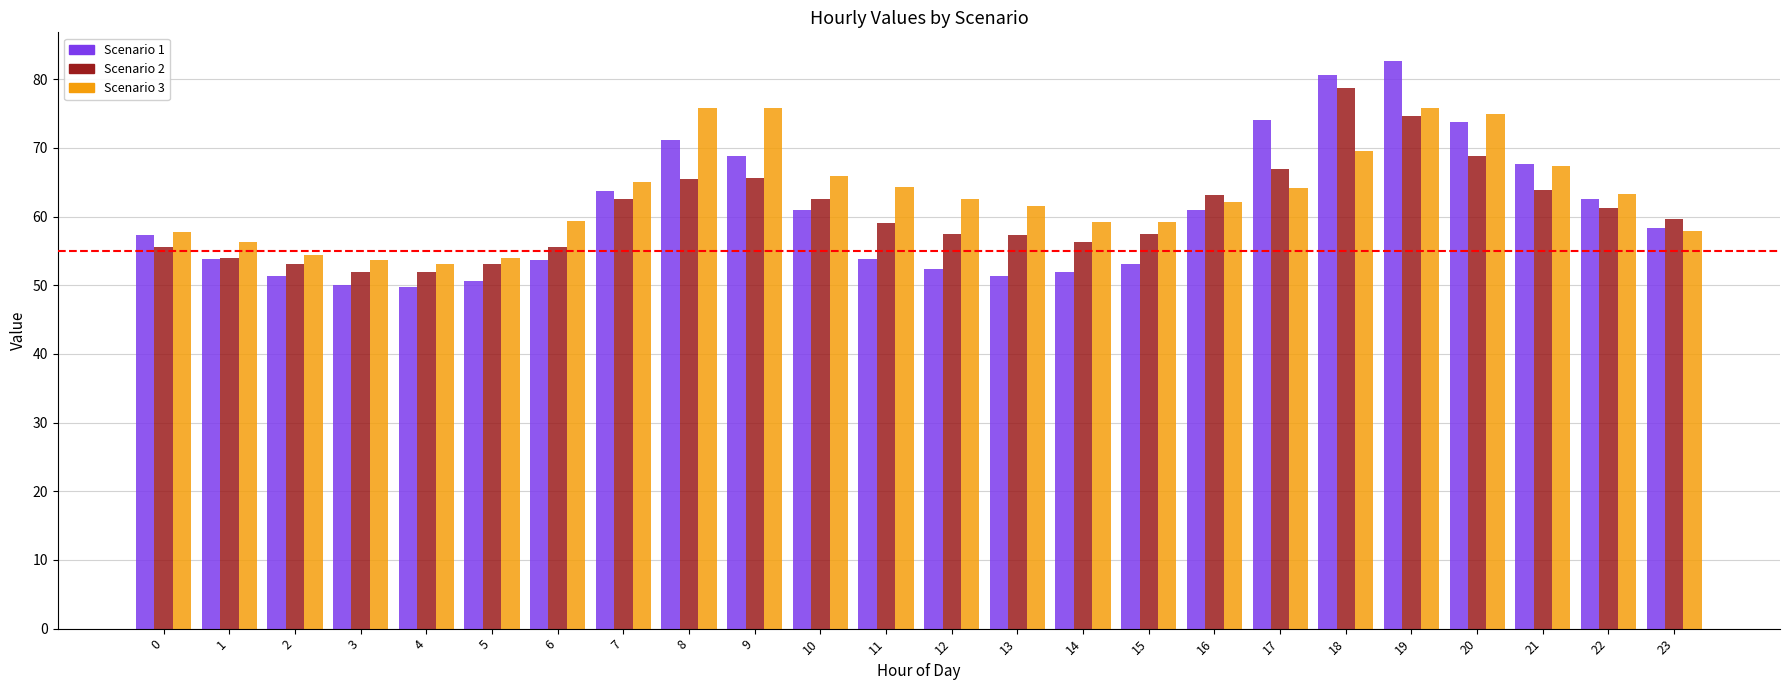

At which label does Scenario 1 first exceed 58?

7